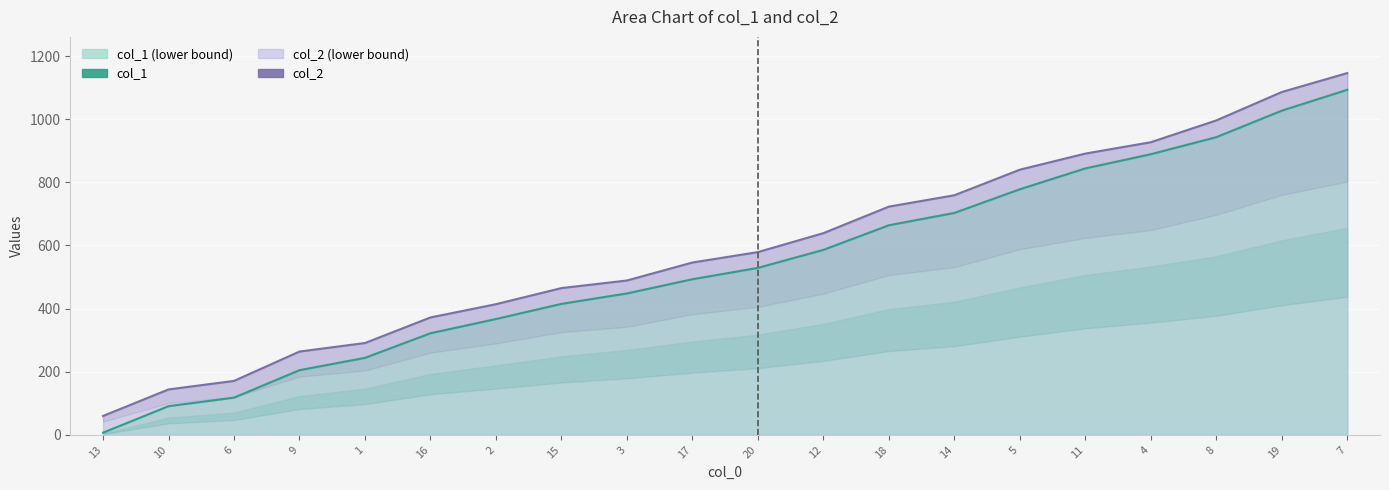

What is the value of the col_1 point at the 12th from the left?

586